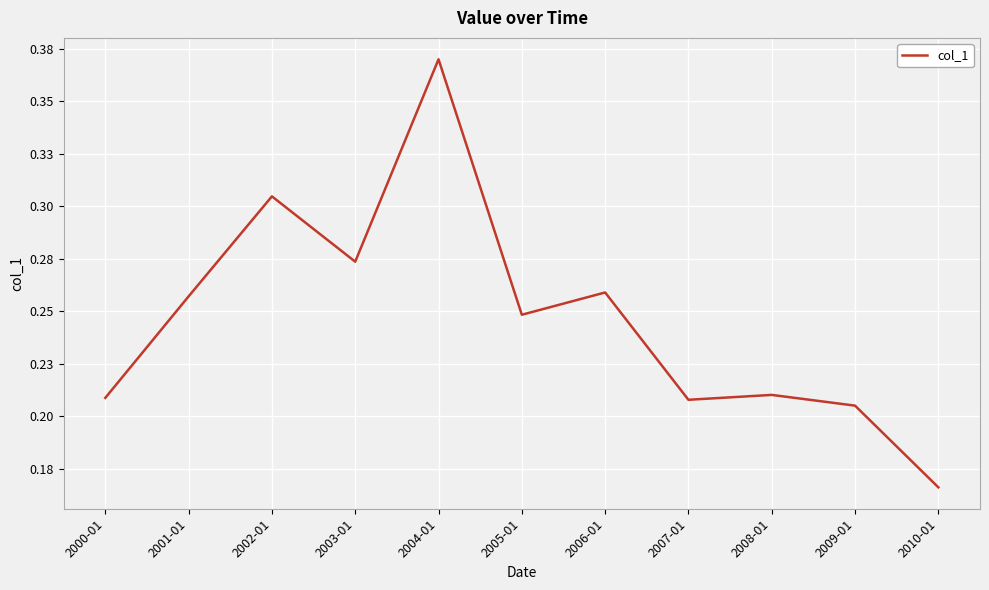

The value at 2002-01 is 0.3. True or false?

True